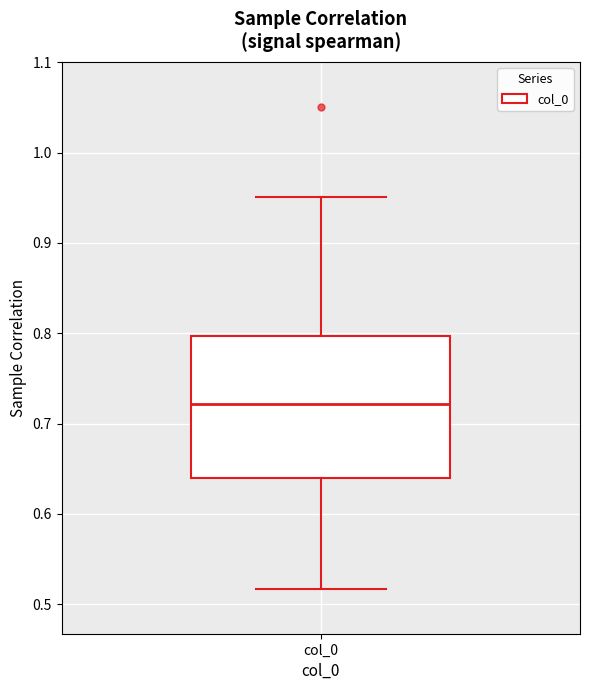

Where does the lower whisker of the box for col_0 end on the y-axis? The values are not printed on the chart, so give them approximately, as read against the axis.

0.52